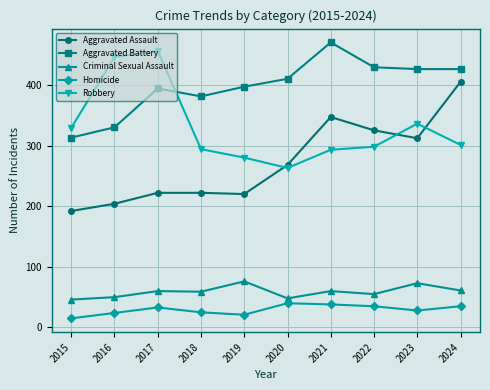

True or false: Aggravated Battery has a value of 410 at 2020.

True